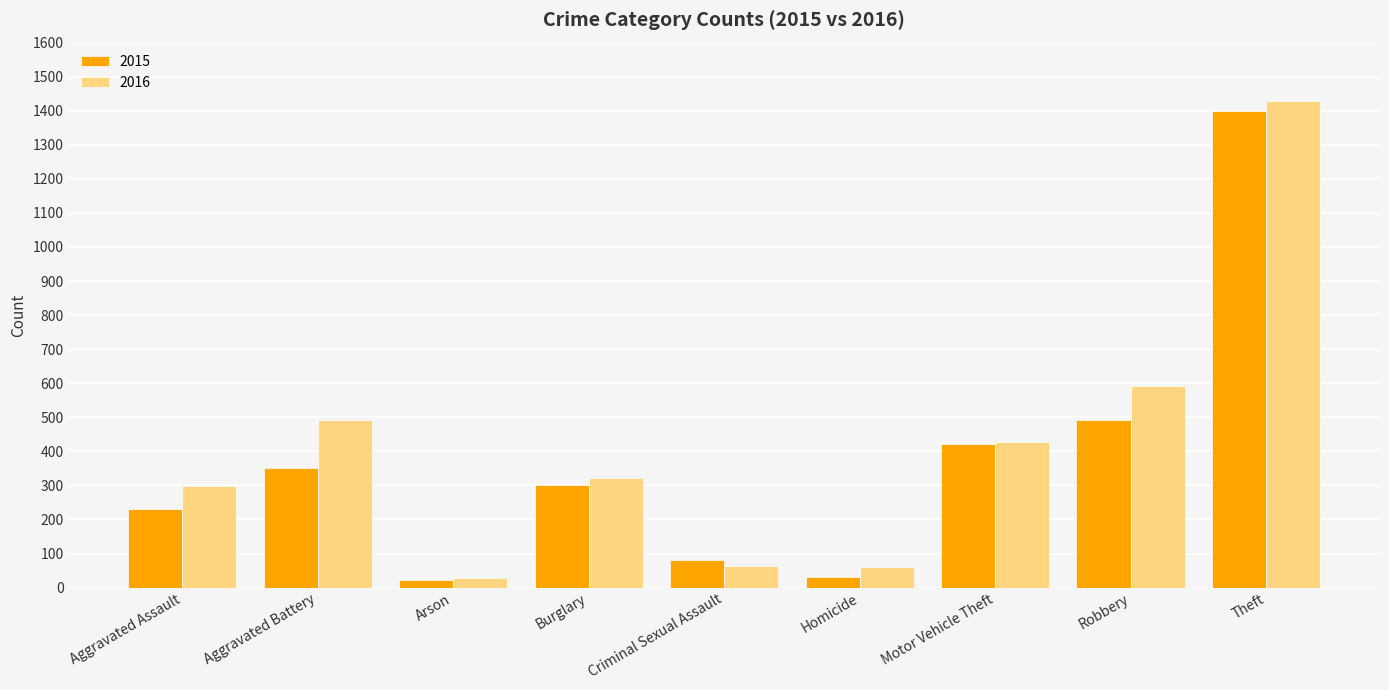

What is the difference between the maximum and minimum values in the 2016 series?

1401